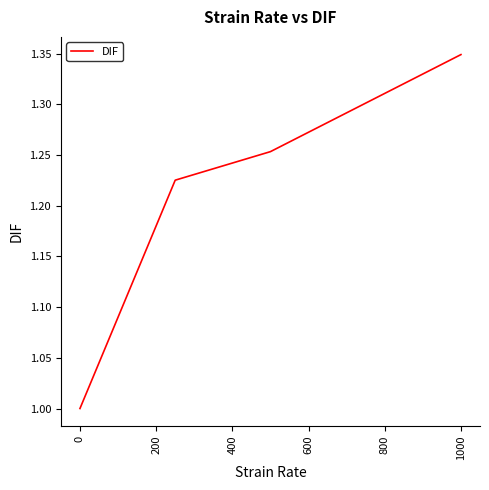

Count the number of data series in this chart.

1